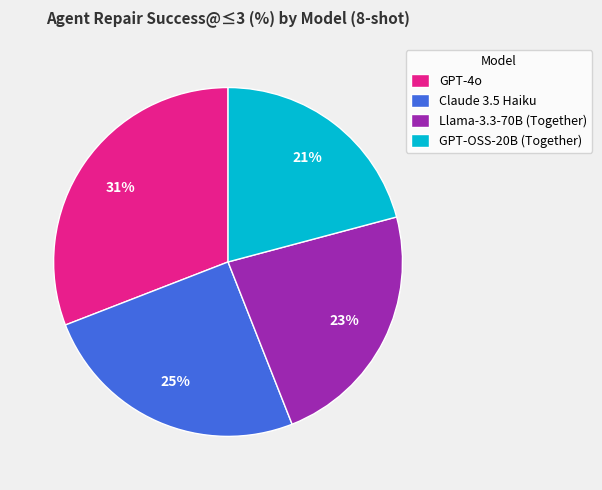

How many slices are in this pie chart?

4